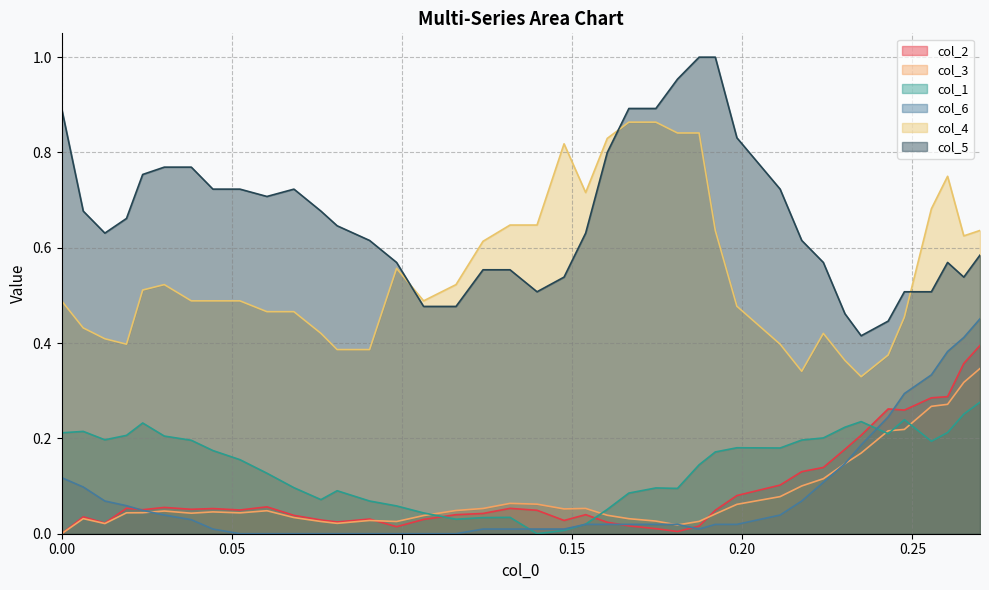

Which series has the largest total across all categories?

col_5